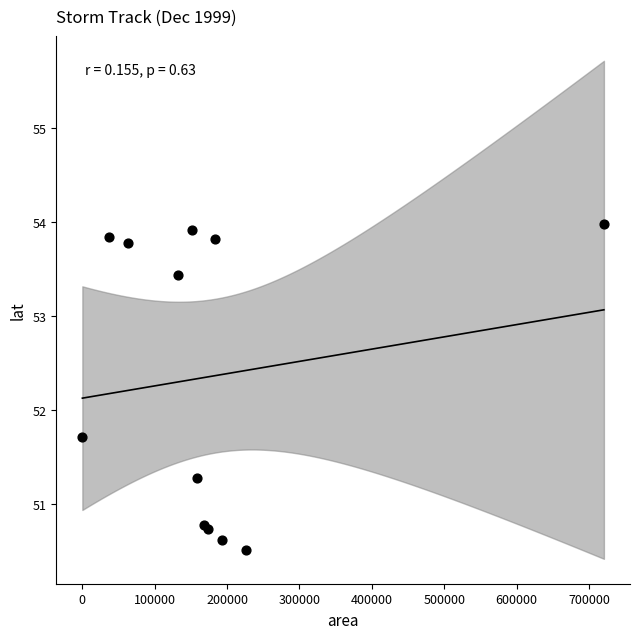

What Y value in the scatter plot is closest to 52?

51.7